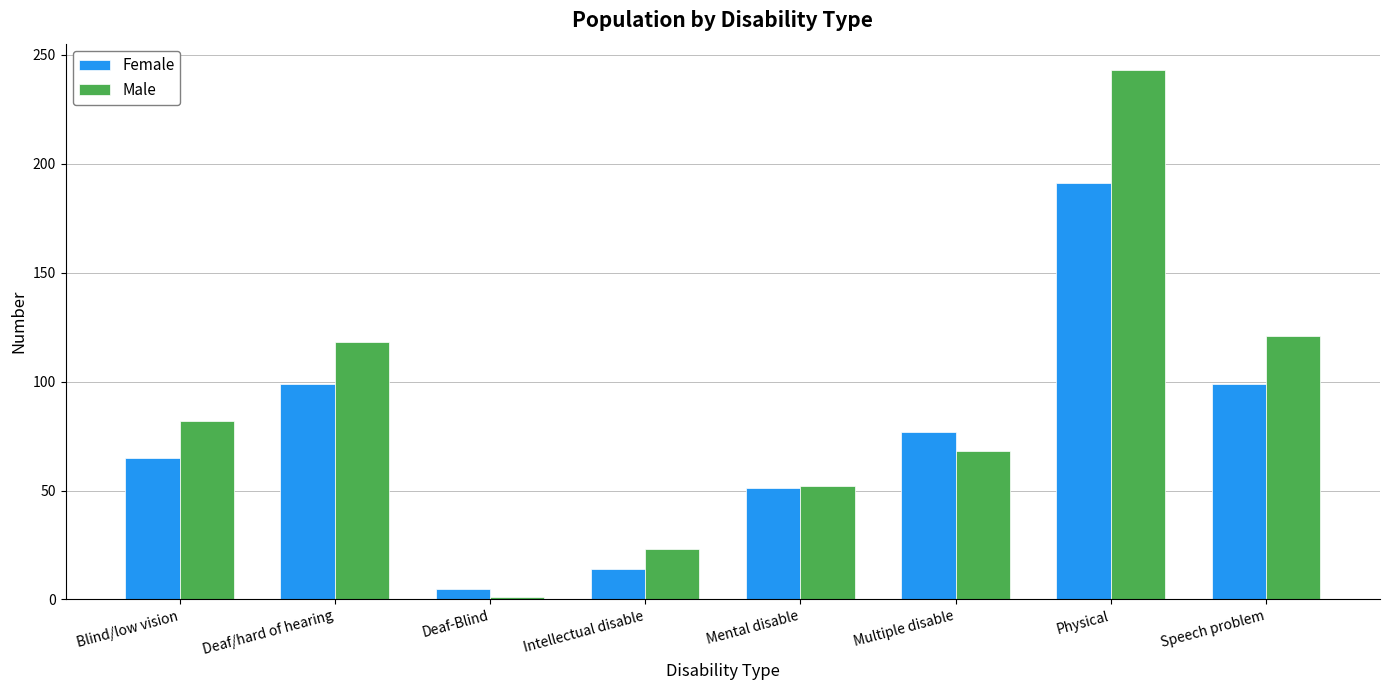

What is the minimum value shown in the chart?

1